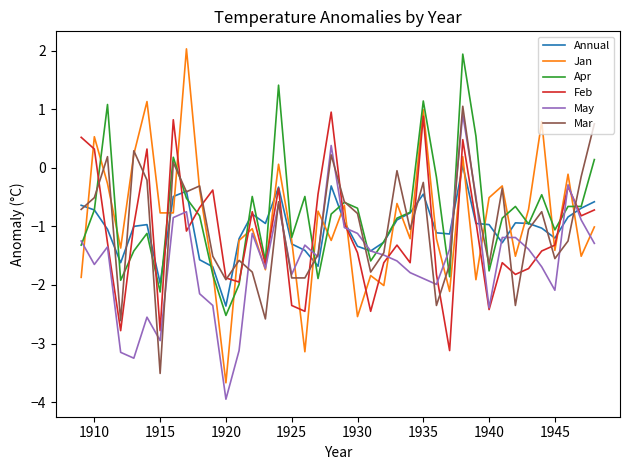

True or false: May and Apr intersect in this chart.

True